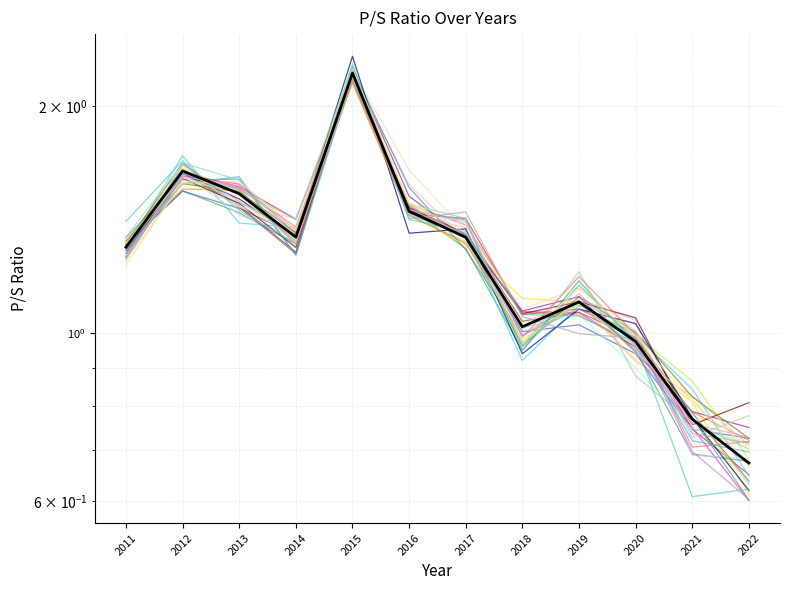

At which label is the value closest to 1?

2018